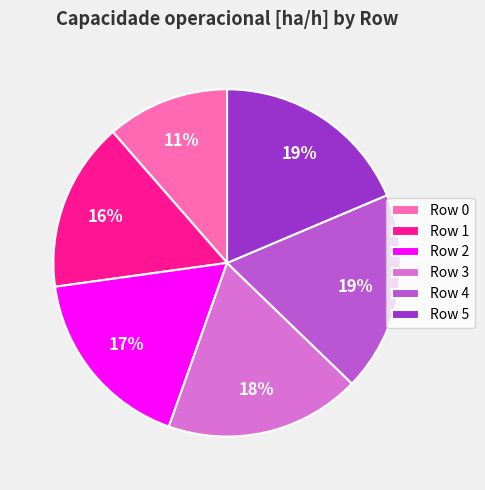

Is there any slice that represents more than half of the pie?

No